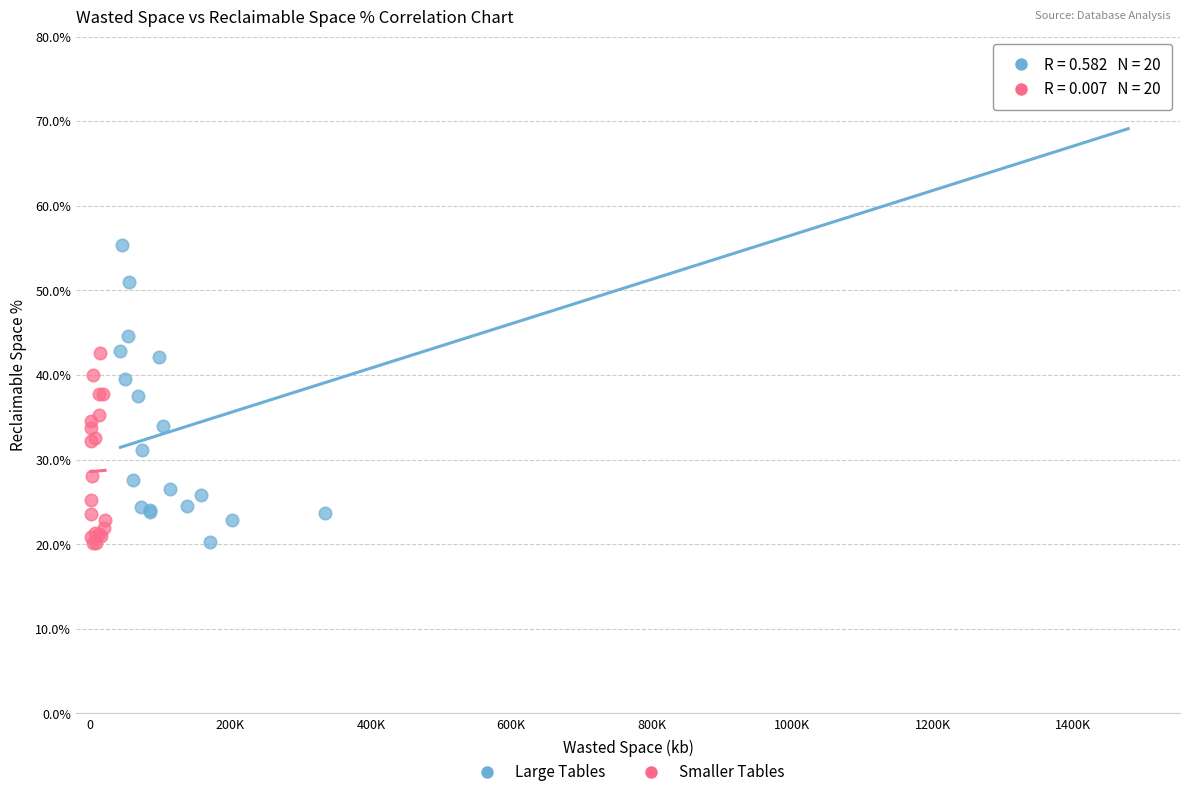

Which series reaches the maximum Y coordinate?

Large Tables